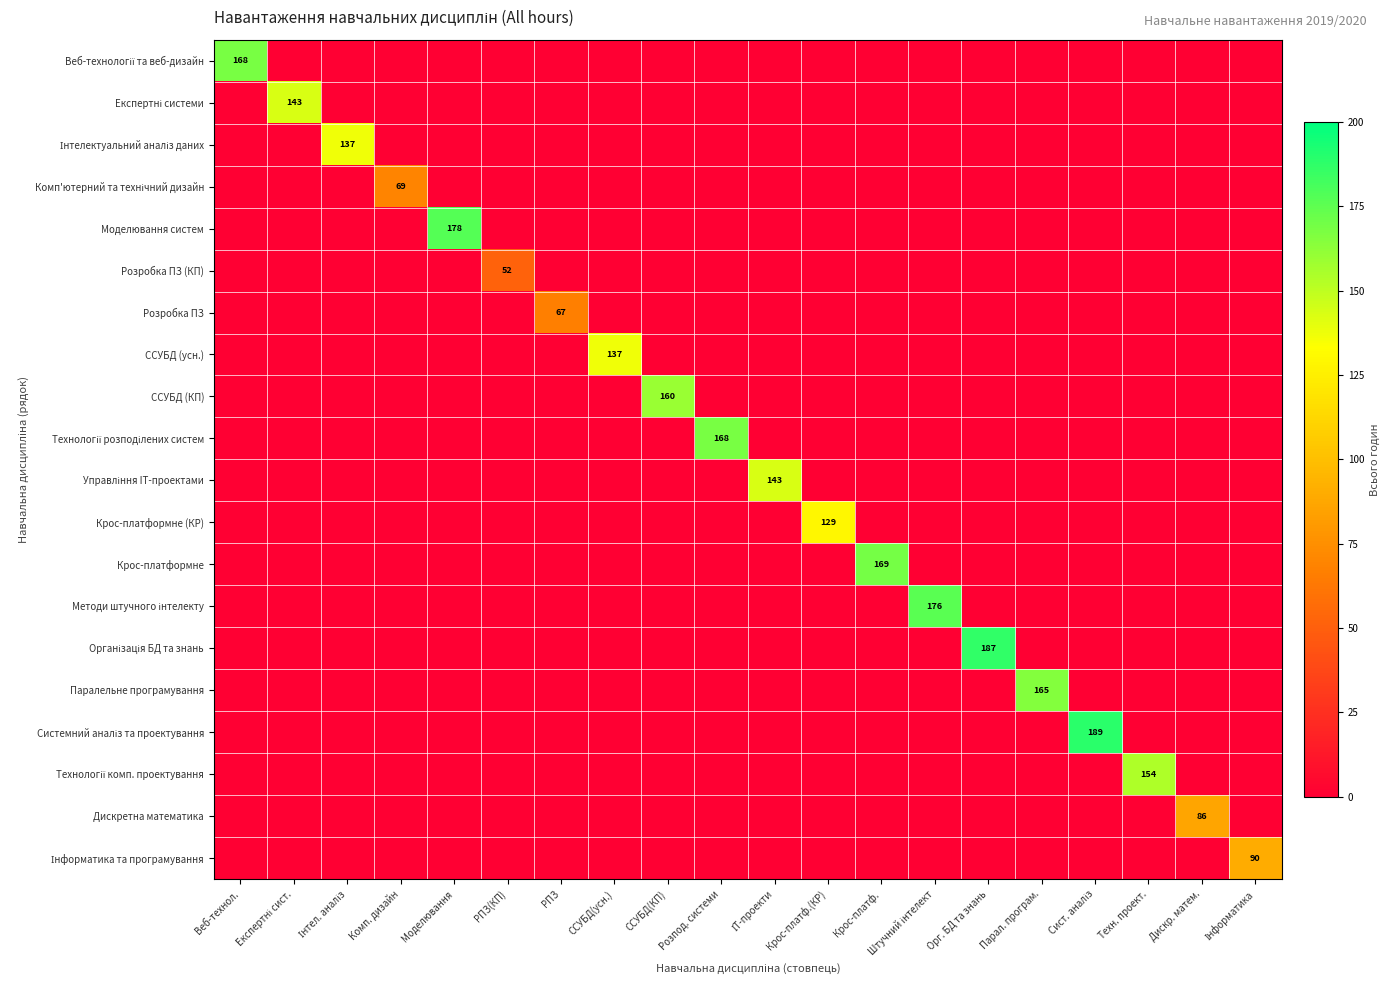

What is the difference between the highest and lowest values at Моделювання?

178